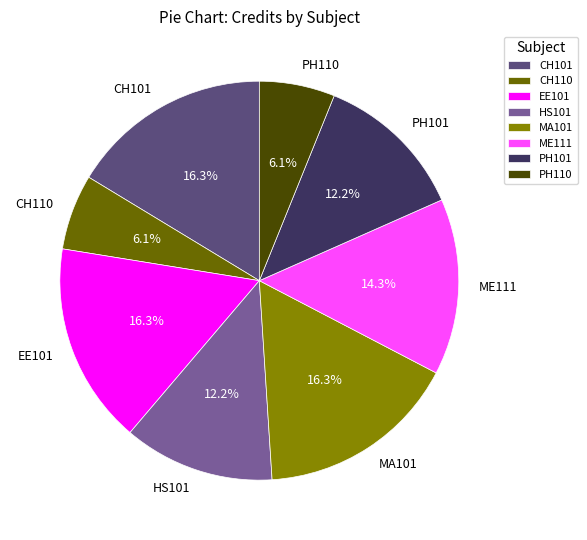

Is it true that CH101 is 16% of the pie?

True